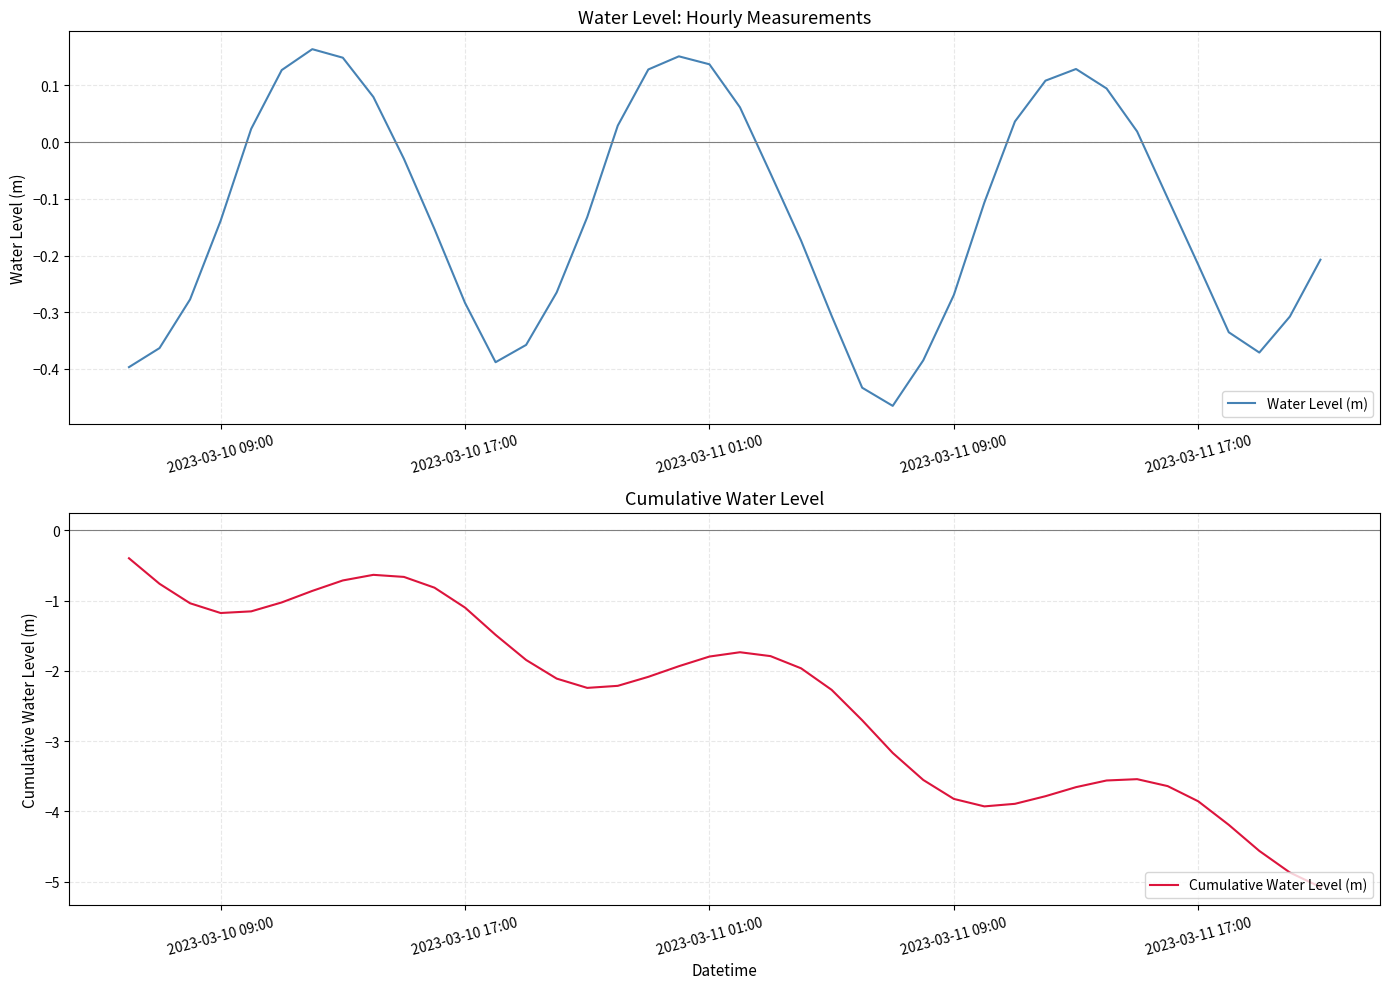

At how many categories does at least one series exceed -4?

40